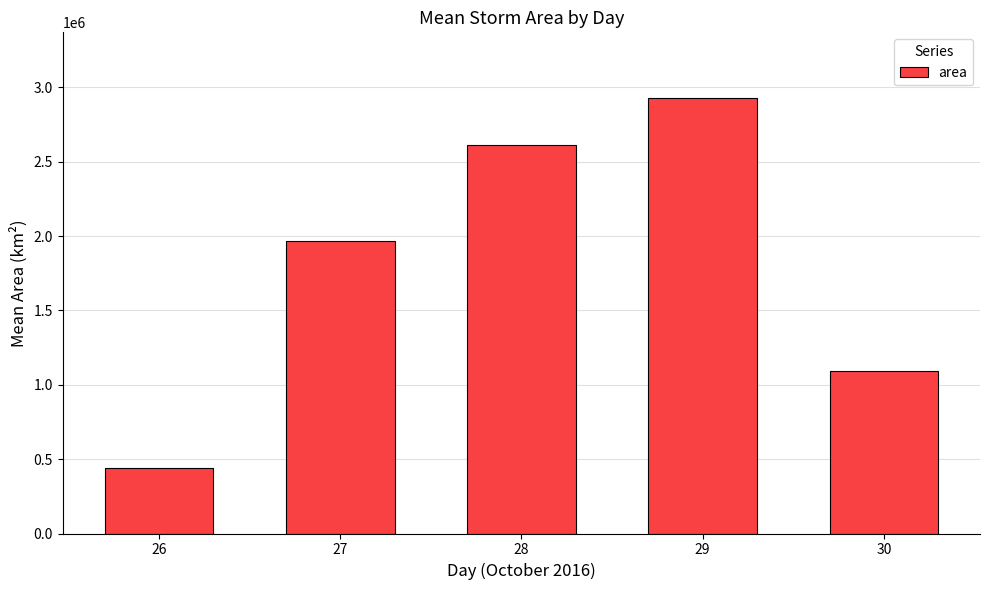

Reading left to right, transcribe all the data shown in this chart.

26=441289	27=1964750	28=2612109	29=2930859	30=1091250